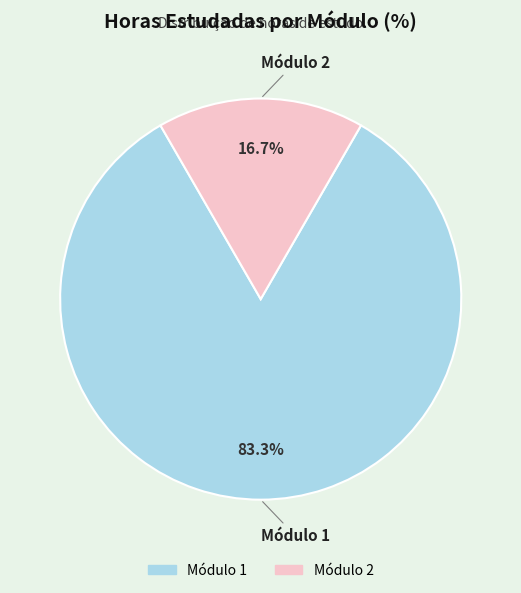

Between Módulo 2 and Módulo 1, which is larger?

Módulo 1